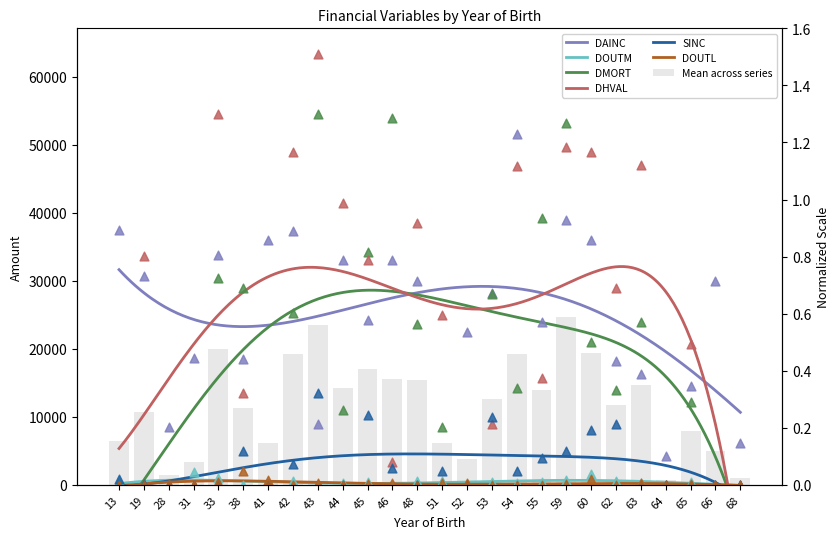

What are all the series names shown in the legend?

DAINC, DOUTM, DMORT, DHVAL, SINC, DOUTL